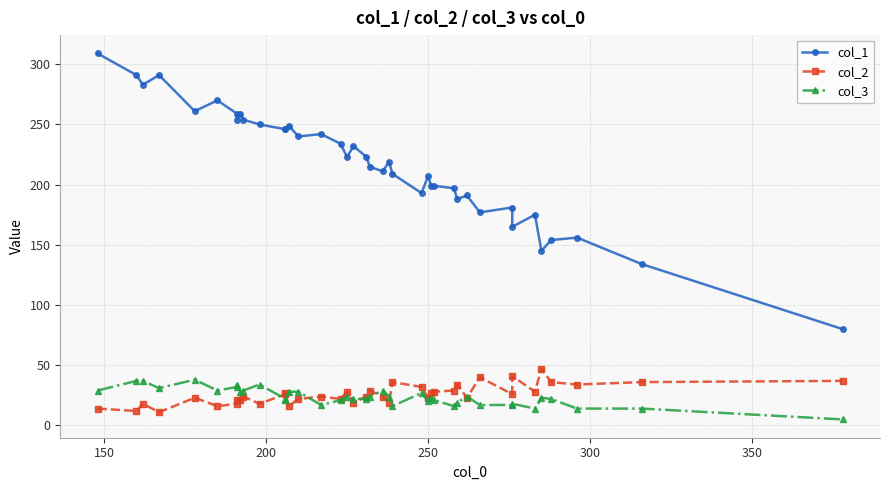

True or false: col_1 has more than 0 points higher than both neighbors.

True